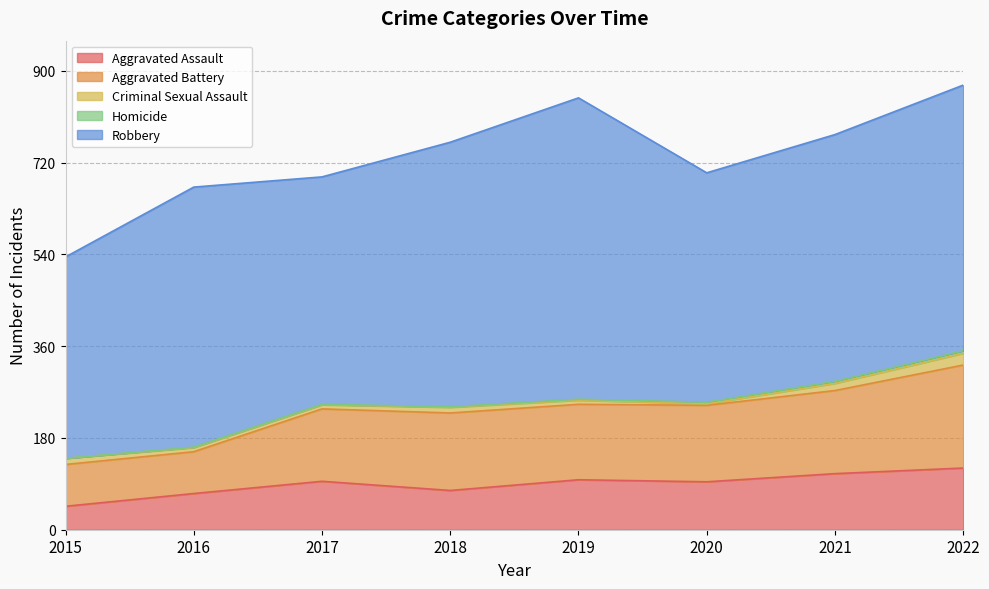

How many positive values does the Homicide series have?

7